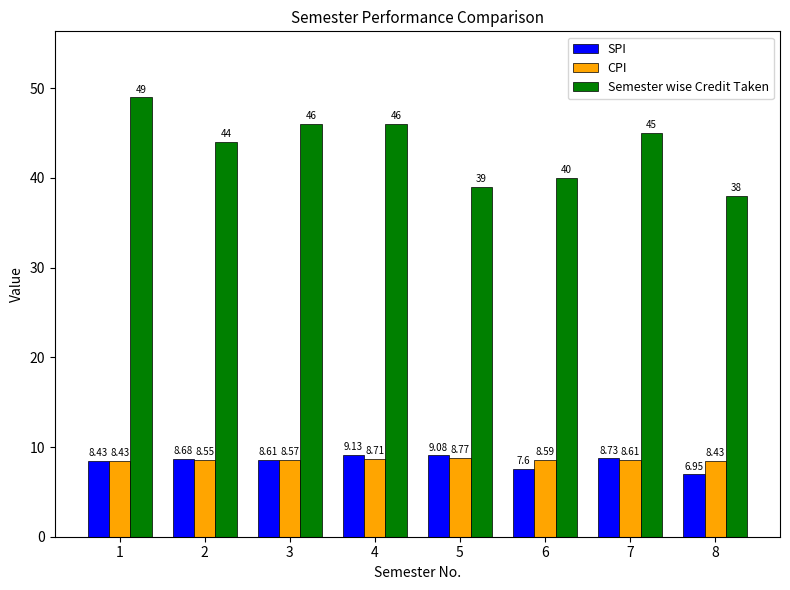

Which series has the widest spread of values?

Semester wise Credit Taken